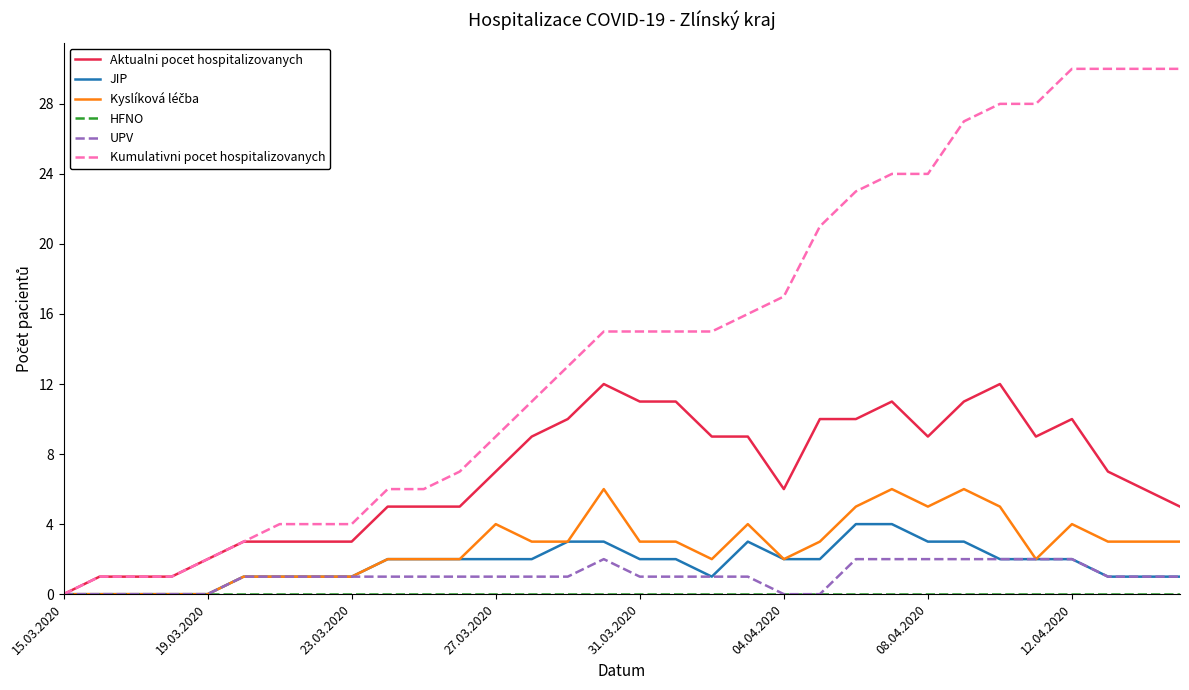

What is the greatest value displayed?

30